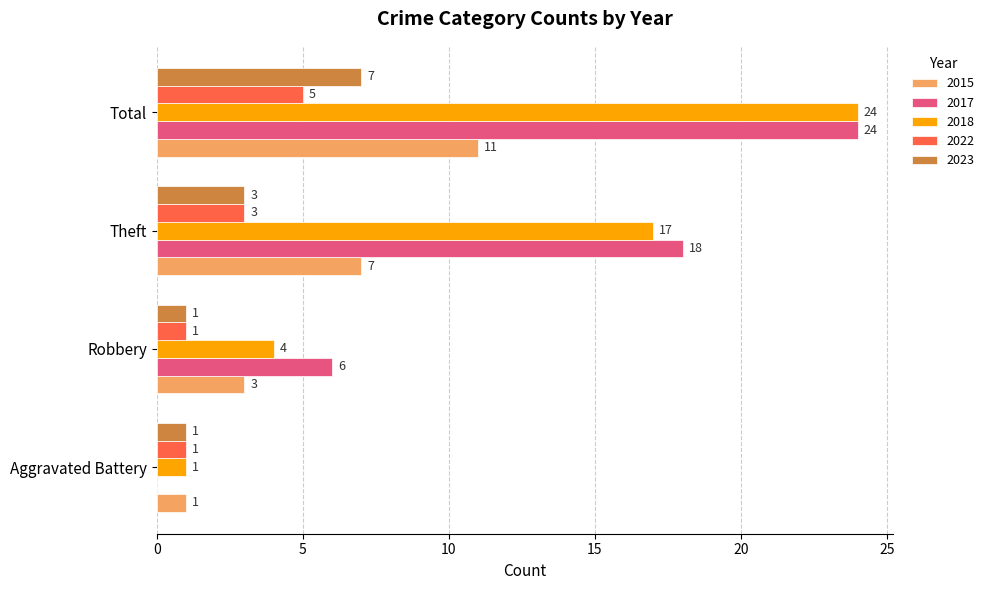

What is the total value across all series at Aggravated Battery?

4